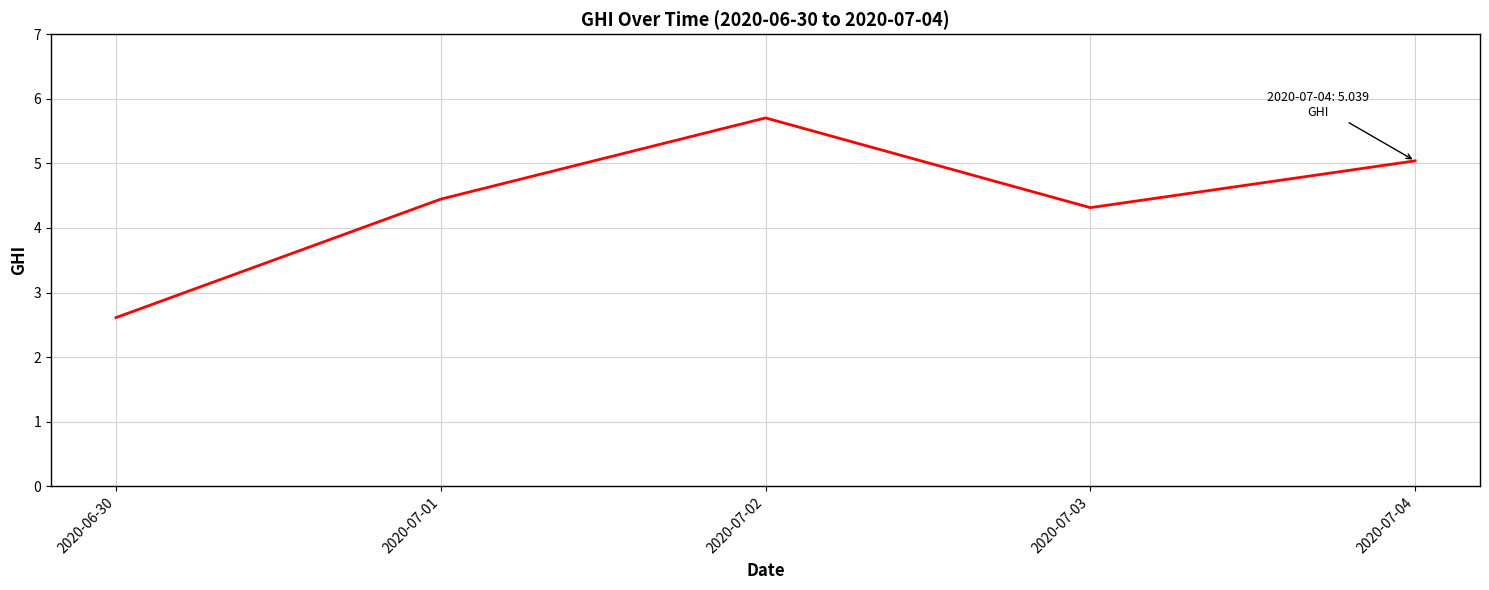

Rank the categories by value from highest to lowest.

2020-07-02, 2020-07-04, 2020-07-01, 2020-07-03, 2020-06-30